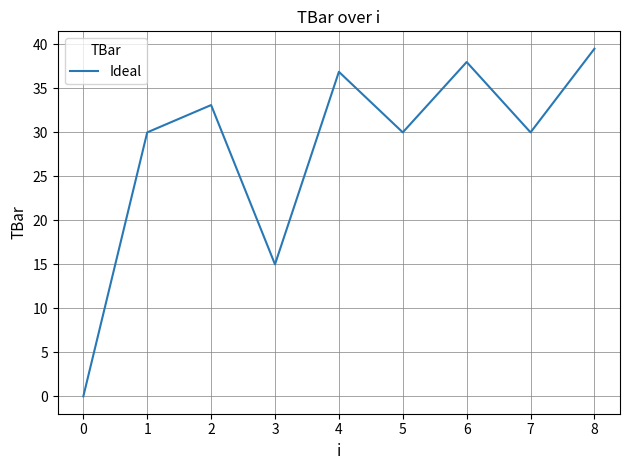

The chart shows a value of 56.7 at 8. True or false?

False